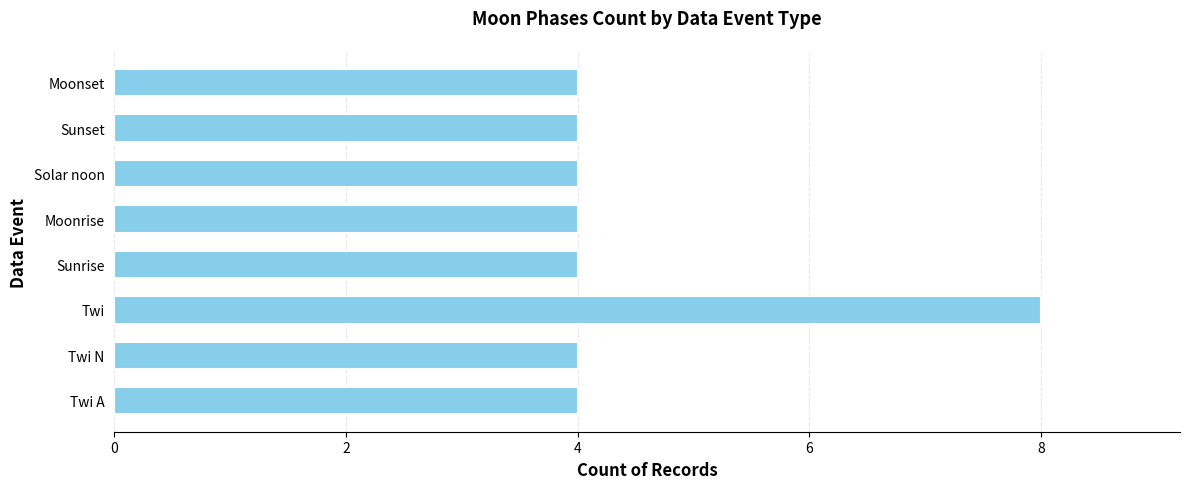

Which label corresponds to the largest value in the chart?

Twi